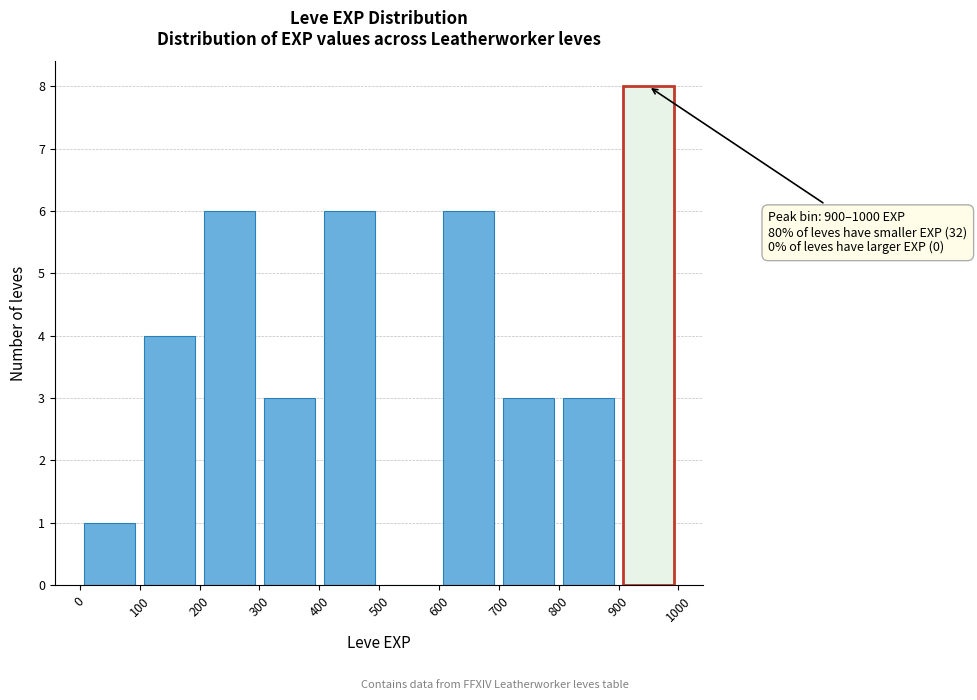

Which range on the x-axis has the tallest bar?

900 to 1000